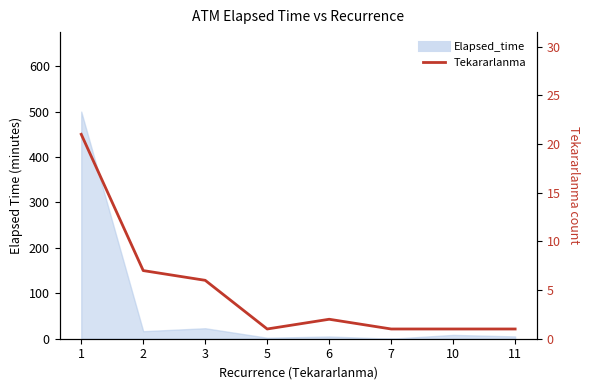

List the labels in order of value, largest first.

1, 2, 3, 6, 5, 7, 10, 11